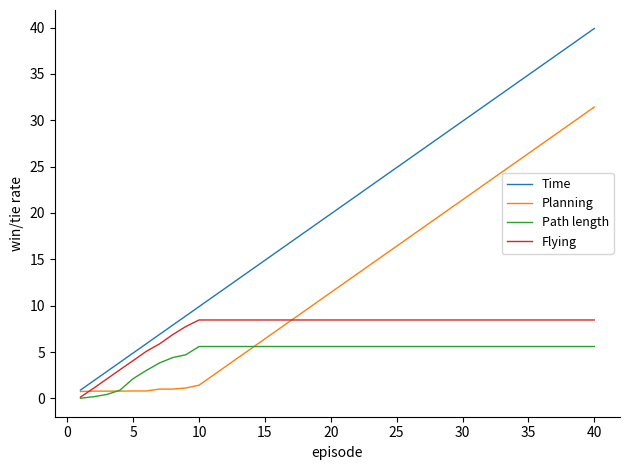

What is the highest value of the Planning series?

31.4